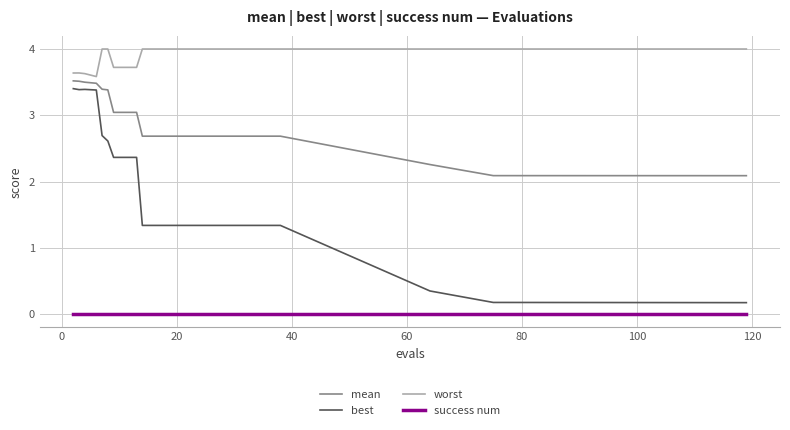

Which series has the widest spread of values?

best